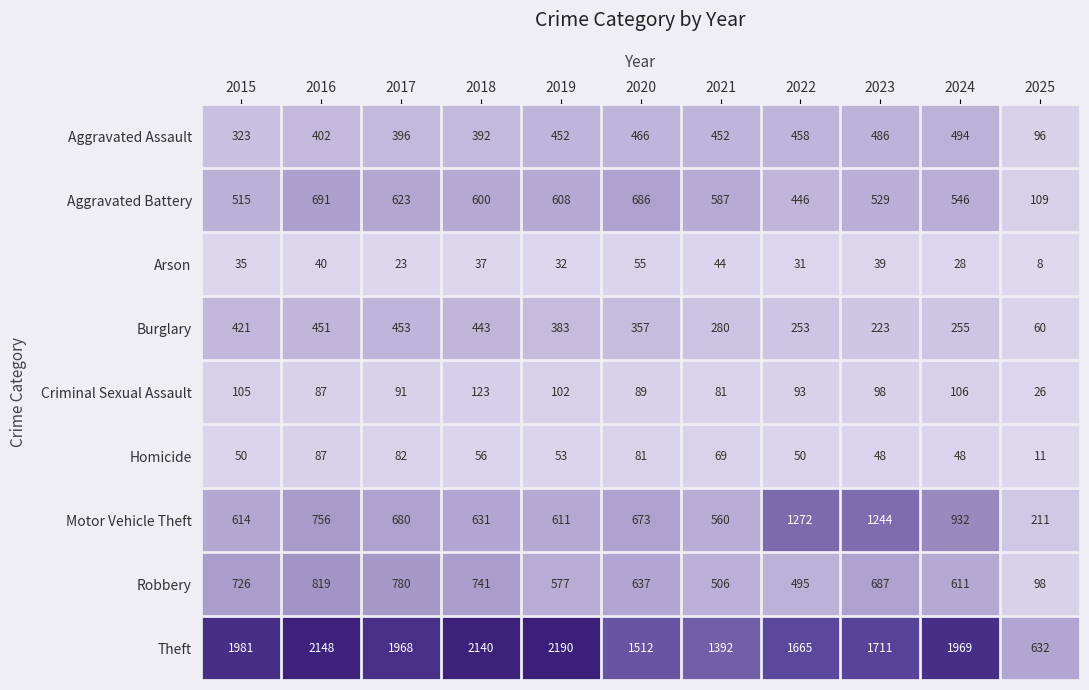

Which series has the largest total across all categories?

Theft